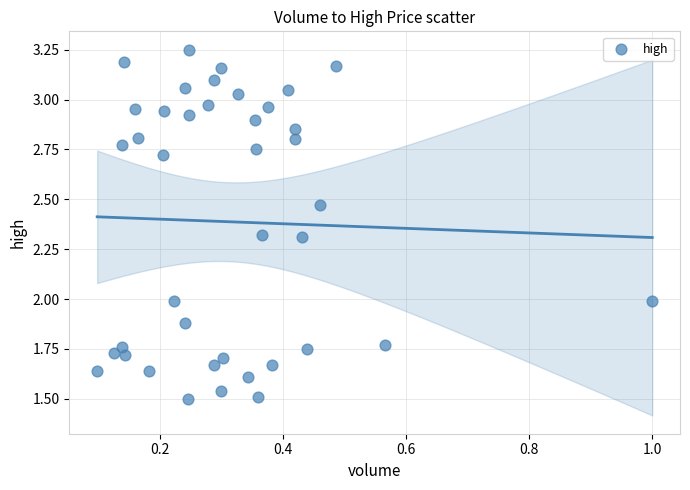

What is the range of X values (max minus min)?

0.9